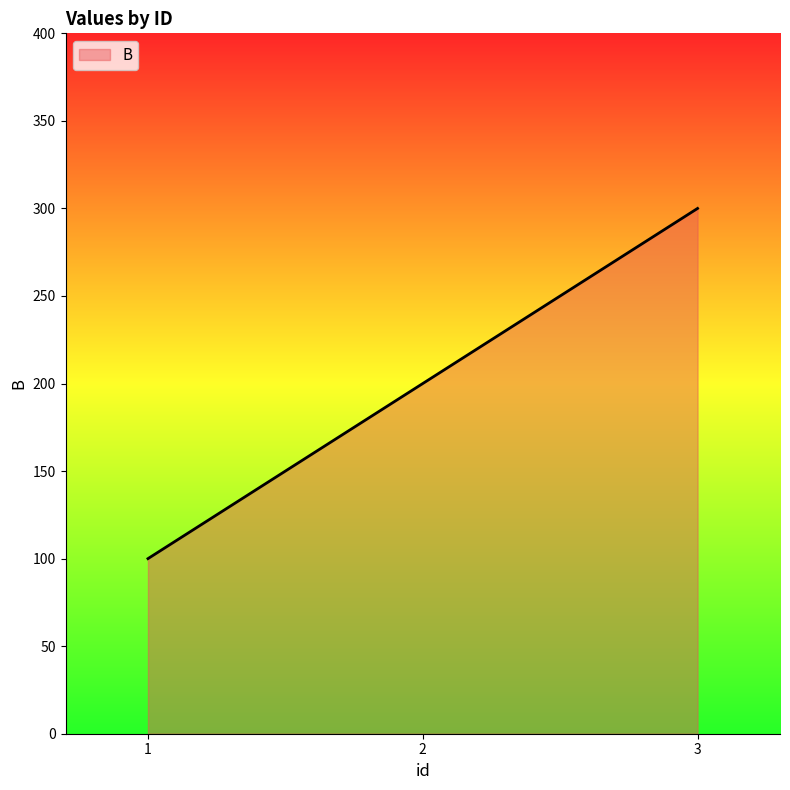

The chart shows a value of 300 at 3. True or false?

True